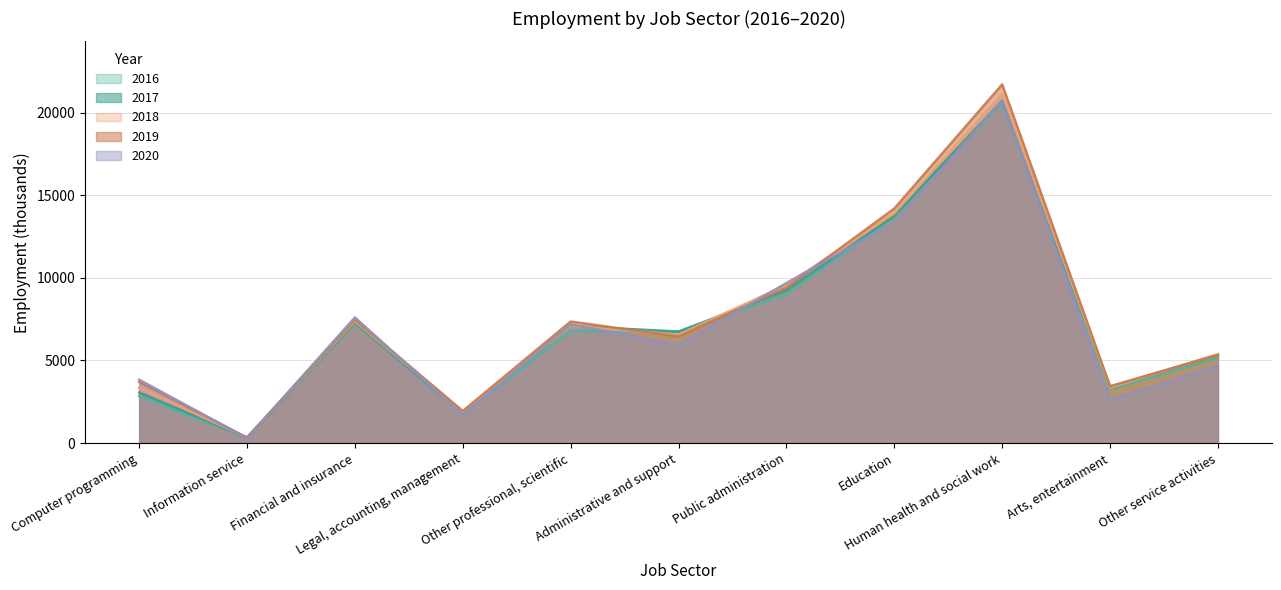

True or false: 2017 and 2020 cross at least once.

True